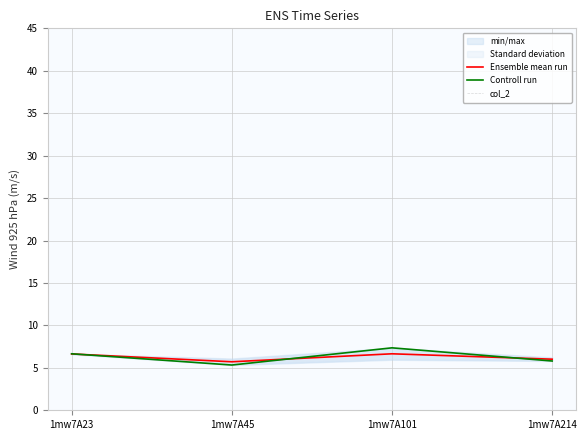

Reading left to right, what are all the values shown in this chart?

Ensemble mean run: 6.6	5.7	6.7	6.0
Controll run: 6.7	5.3	7.4	5.8
col_2: 0.0	0.0	0.0	0.0